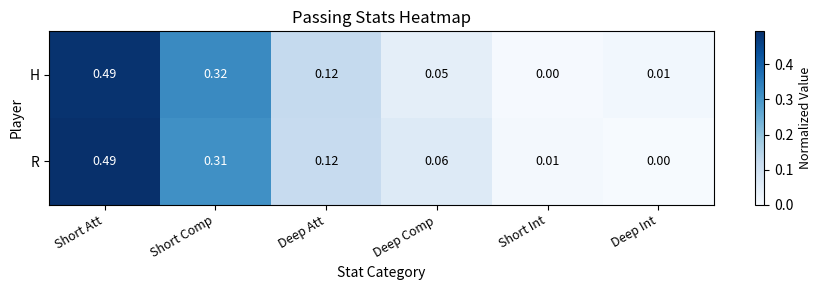

Is the value of H at Short Comp greater than the value of R at Short Att?

No